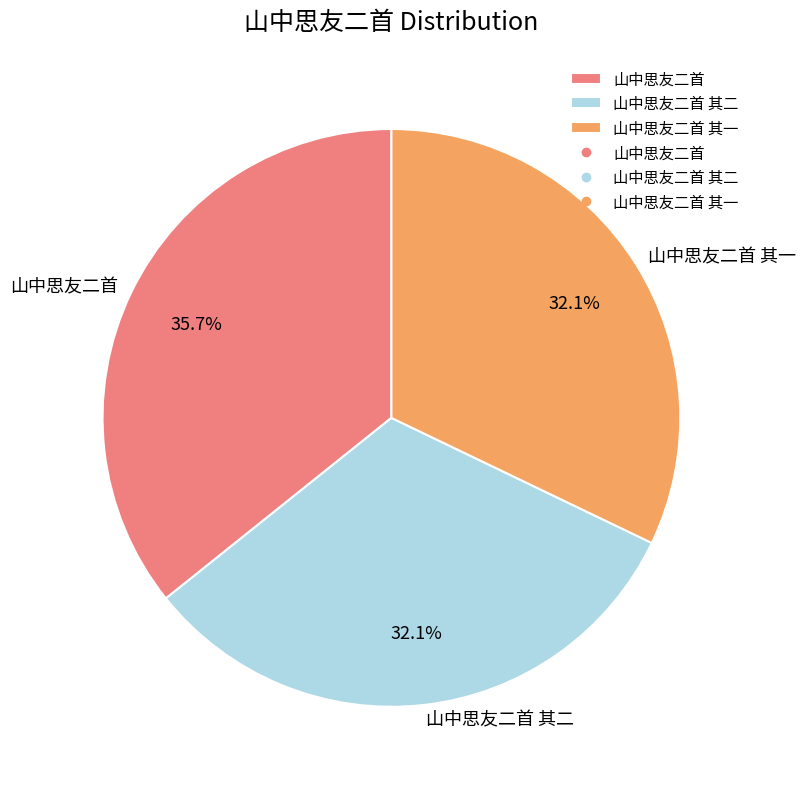

What is the ratio of the value at 山中思友二首 其二 to the value at 山中思友二首 其一?

1.0